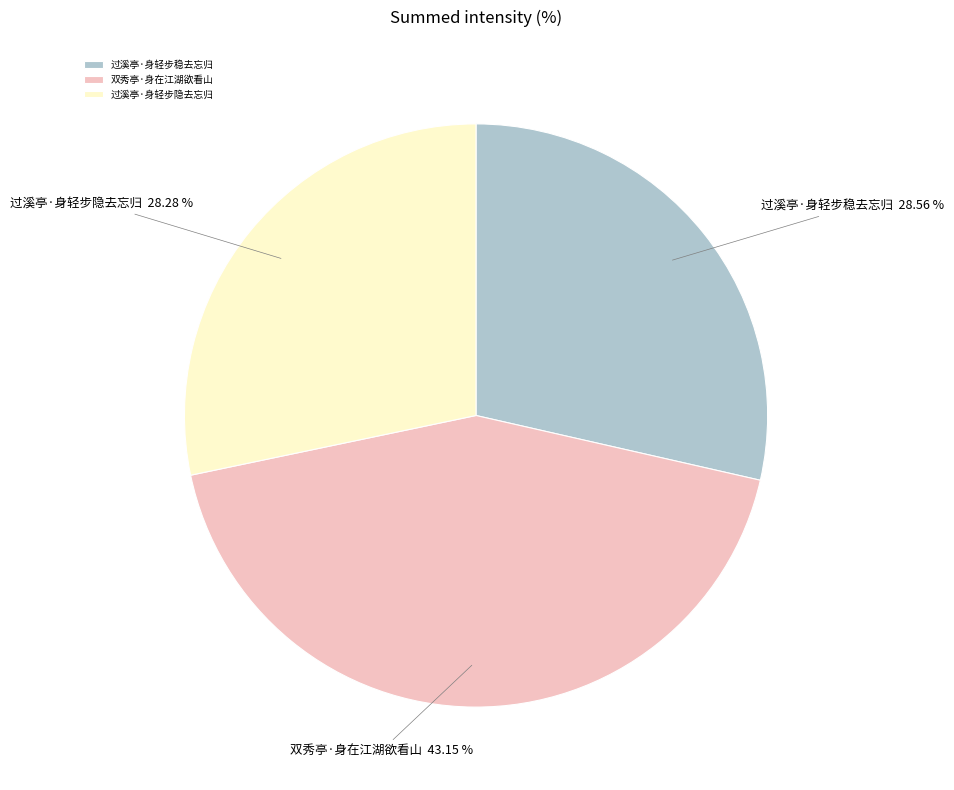

What percentage is NOT represented by 双秀亭·身在江湖欲看山?

56.8%